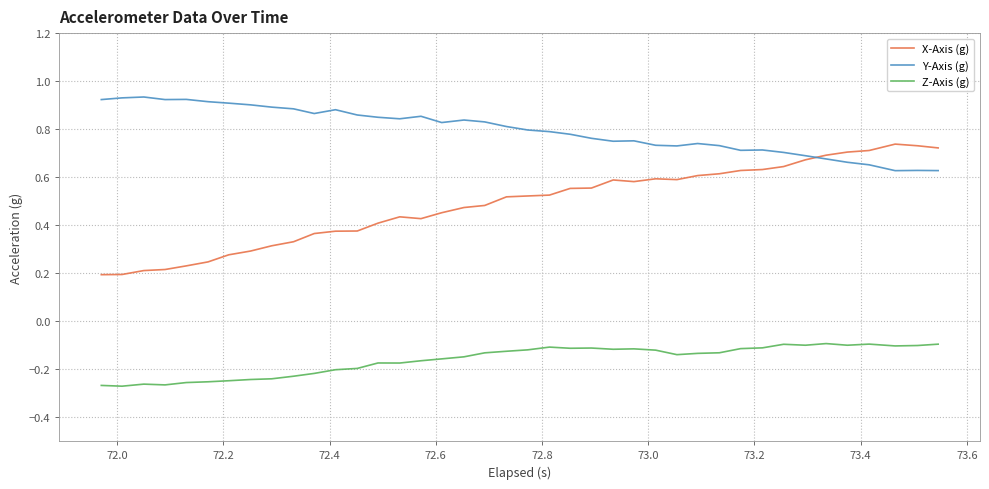

List the series in order of their overall mean, highest first.

Y-Axis (g), X-Axis (g), Z-Axis (g)